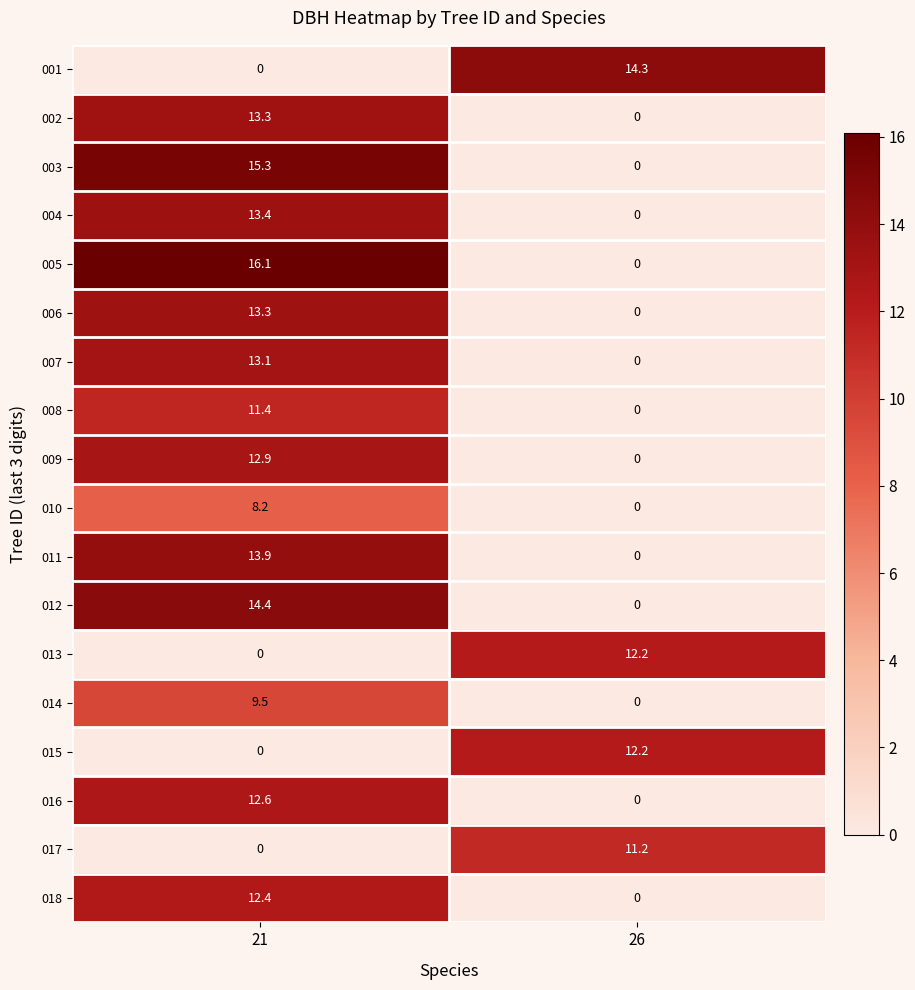

What is the average value of the 006 series?

6.7